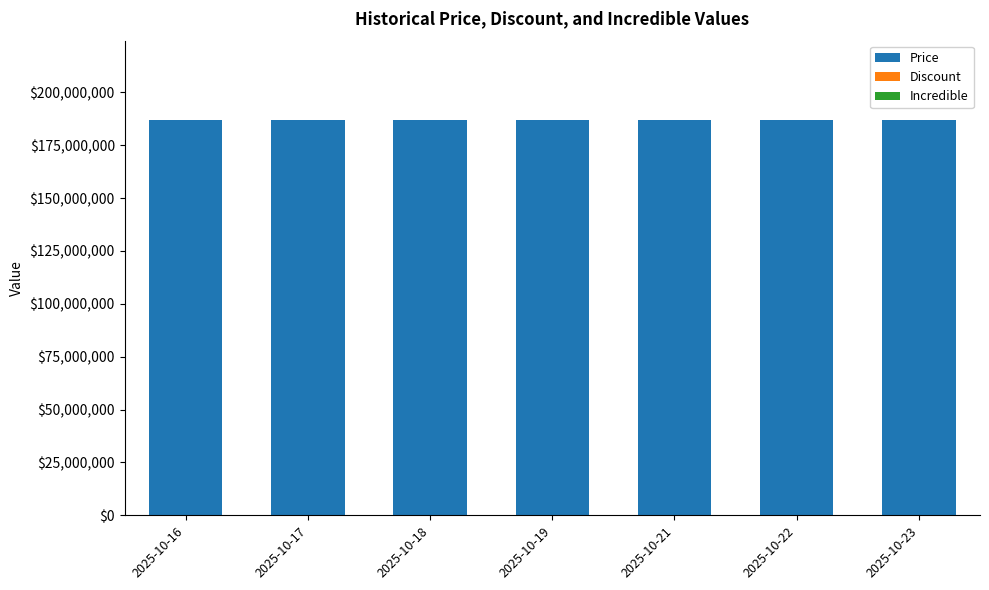

The Discount series shows 0 at 2025-10-23. True or false?

True